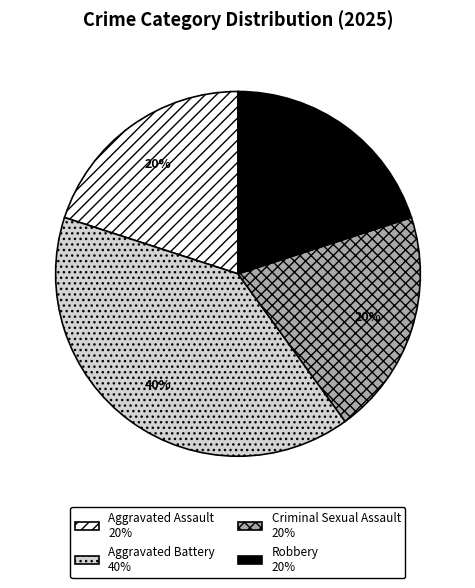

Do Criminal Sexual Assault and Aggravated Battery together represent more than half of the pie?

Yes